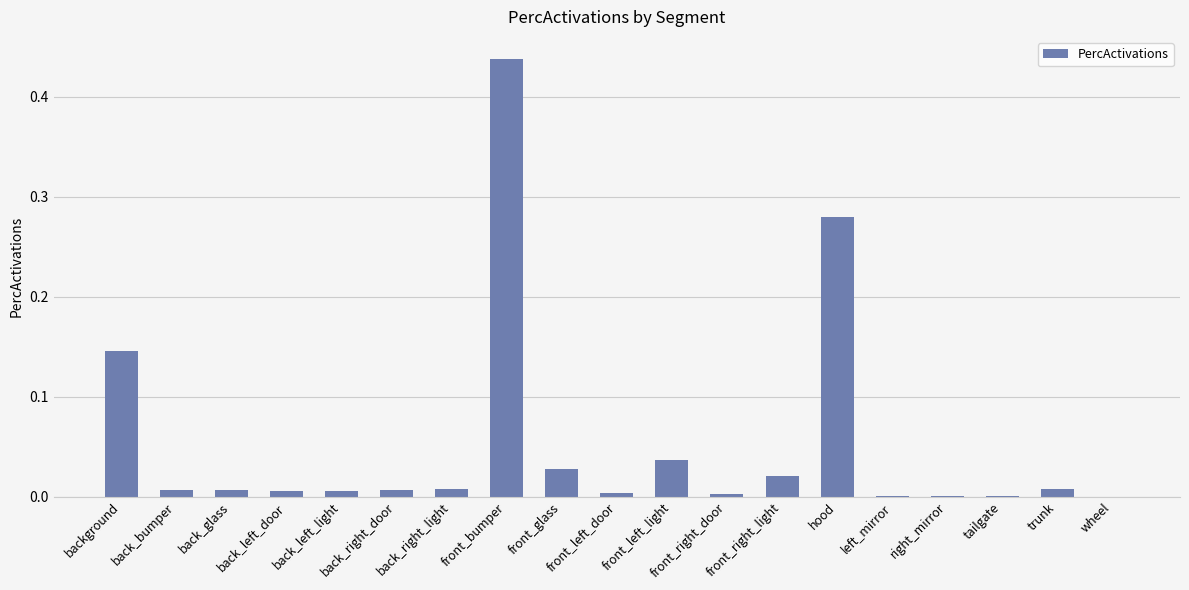

What is the sum of all values?

1.0